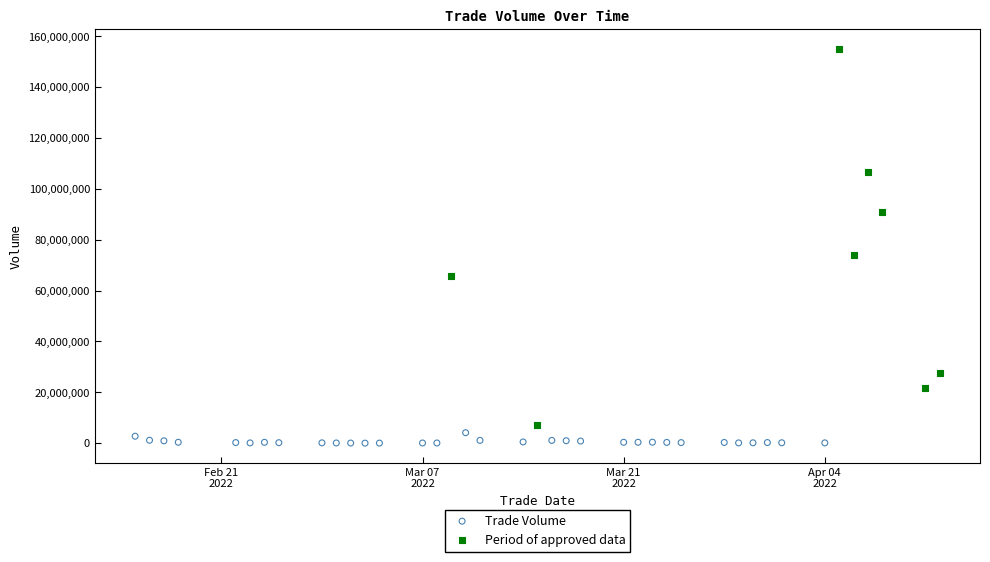

Which series has the widest spread of Y values?

Period of approved data